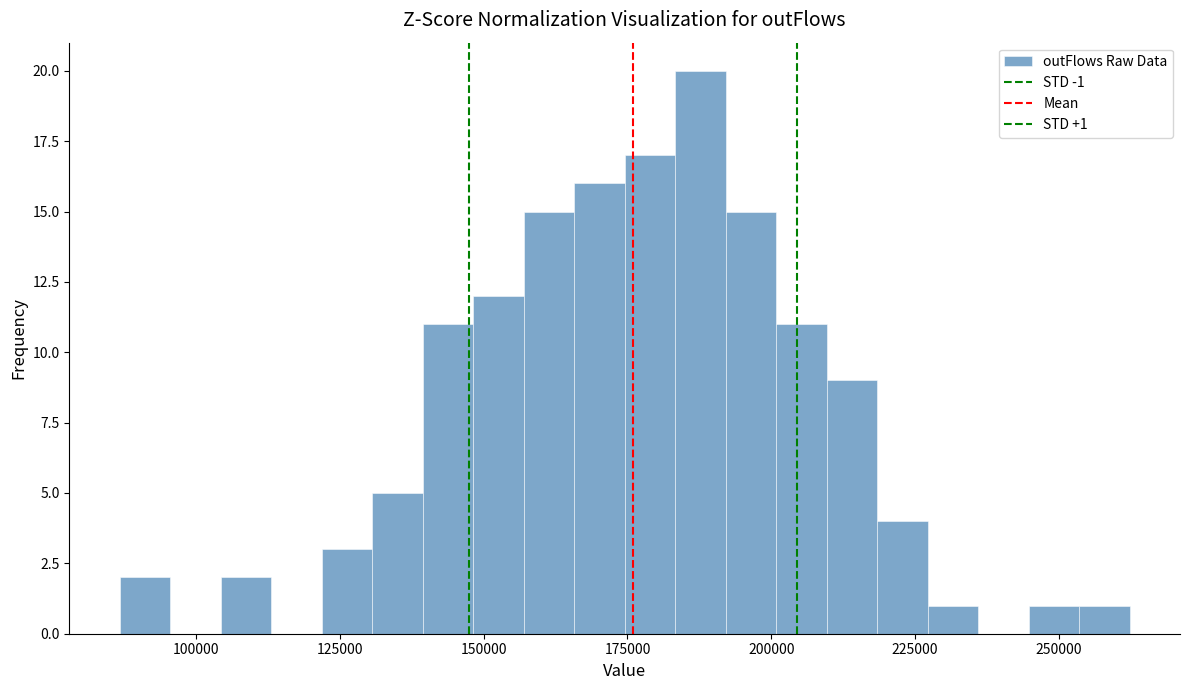

Read against the x-axis, roughly where is the centre of the tallest bar?

190000